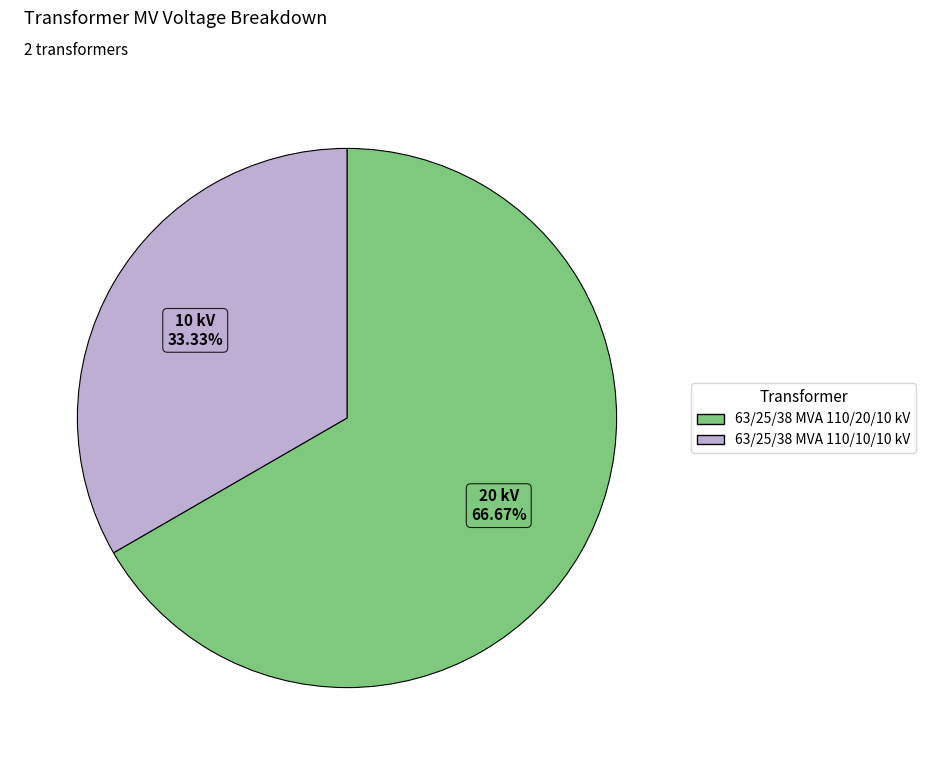

Which slice represents more than half of the pie?

63/25/38 MVA 110/20/10 kV